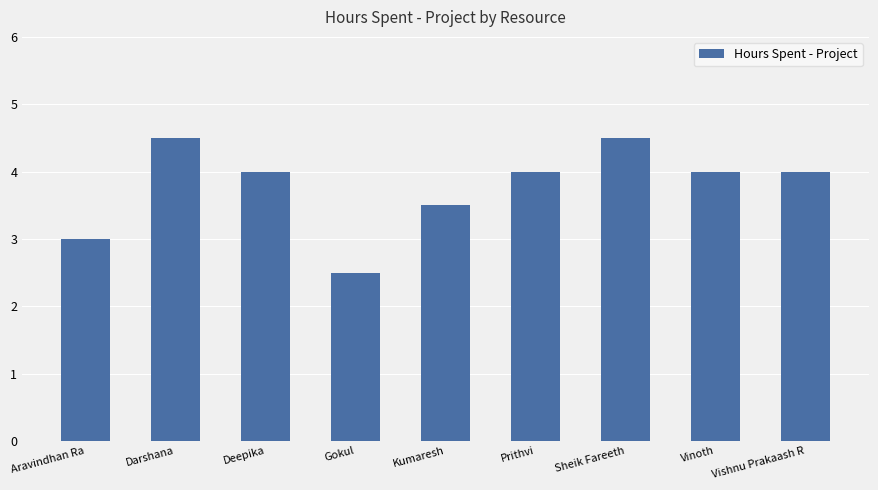

Where does the data first go above 4?

Darshana